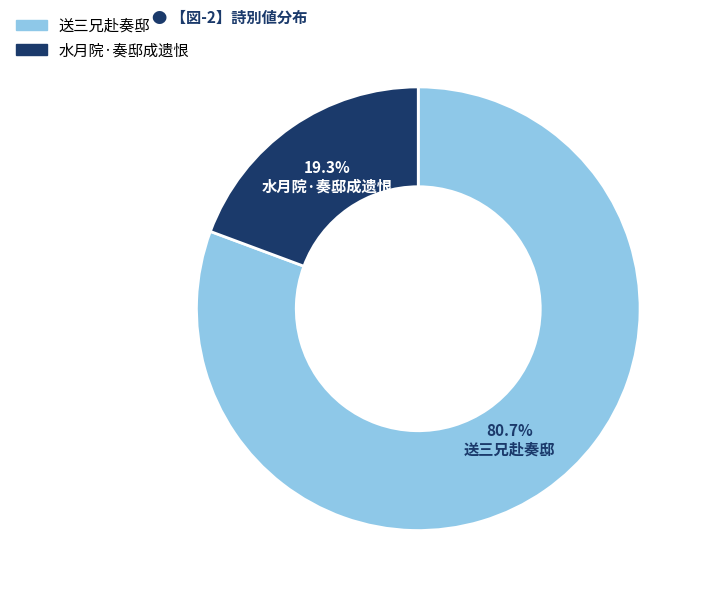

Does any single category account for the majority?

Yes